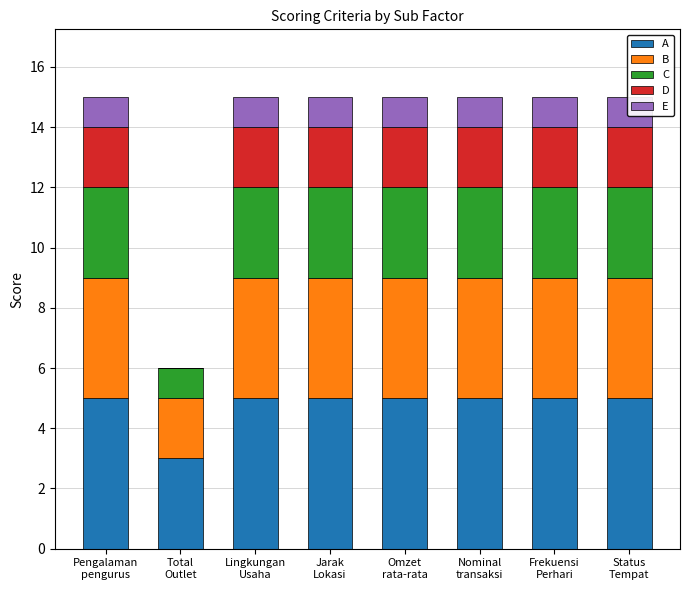

At which category is the sum across all series the highest?

Pengalaman
pengurus